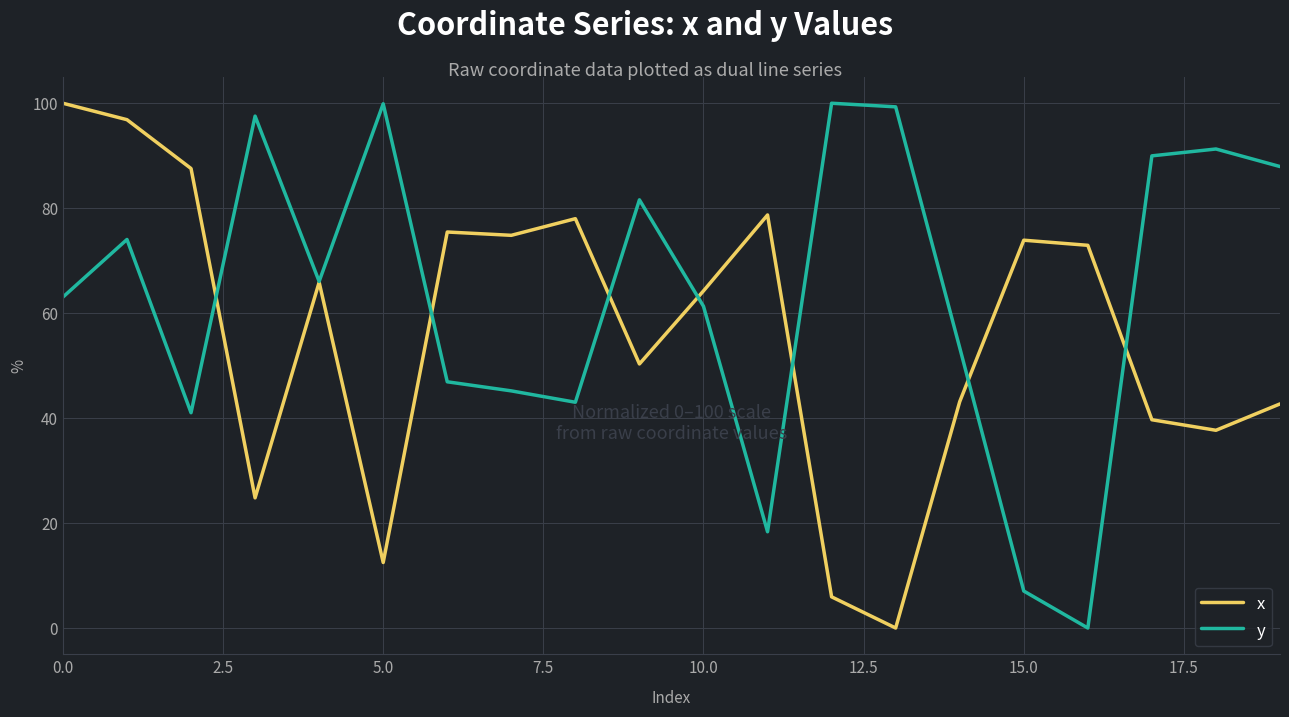

What is the difference between the second highest and second lowest values in the x series?

90.9